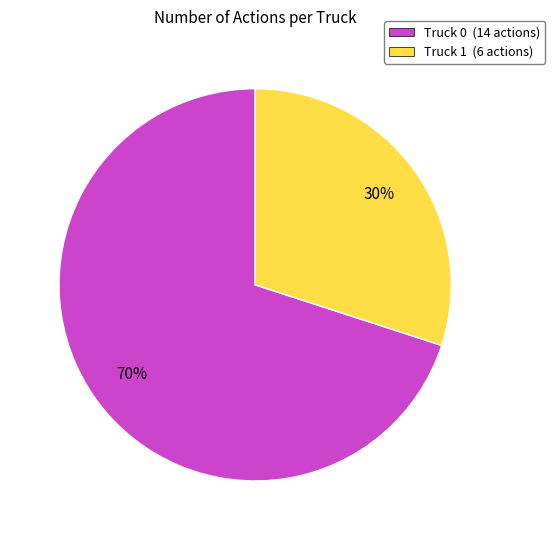

Which has a higher value, Truck 0 or Truck 1?

Truck 0